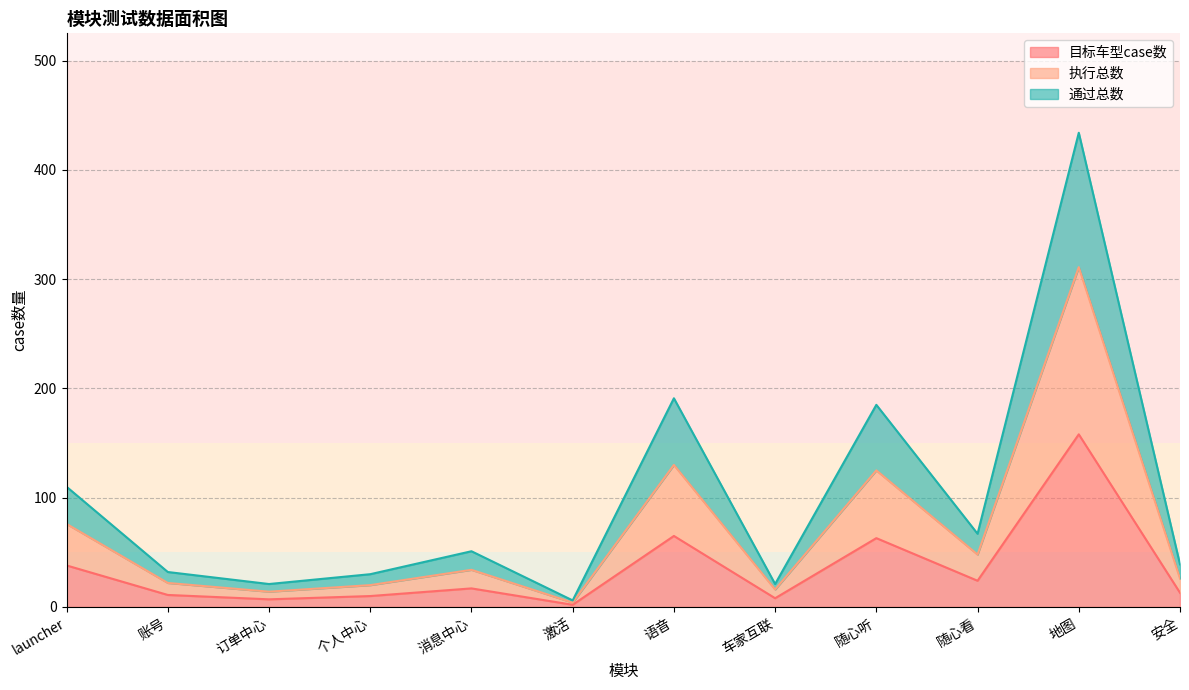

Reading right to left, transcribe all the data shown in this chart.

目标车型case数: 安全=13	地图=158	随心看=24	随心听=63	车家互联=8	语音=65	激活=2	消息中心=17	个人中心=10	订单中心=7	账号=11	launcher=38
执行总数: 安全=26	地图=311	随心看=48	随心听=125	车家互联=16	语音=130	激活=4	消息中心=34	个人中心=20	订单中心=14	账号=22	launcher=76
通过总数: 安全=39	地图=434	随心看=67	随心听=185	车家互联=21	语音=191	激活=6	消息中心=51	个人中心=30	订单中心=21	账号=32	launcher=110